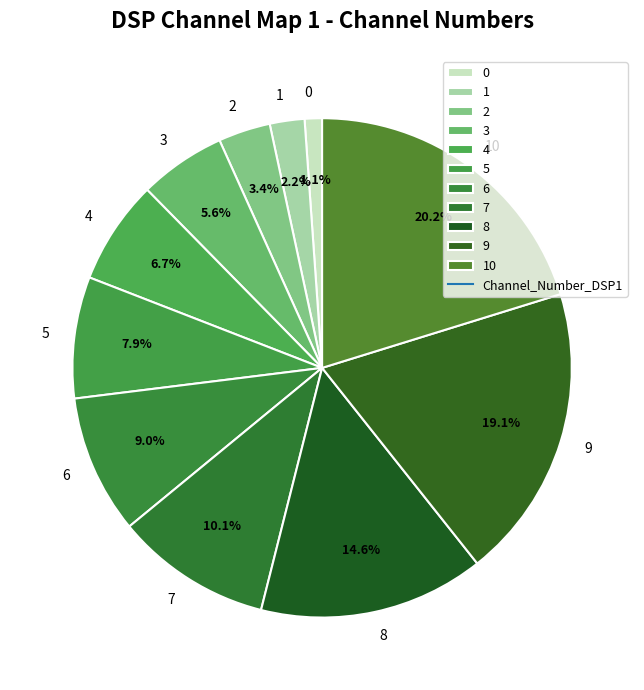

What percentage is the 5 slice, to the nearest percent?

8%